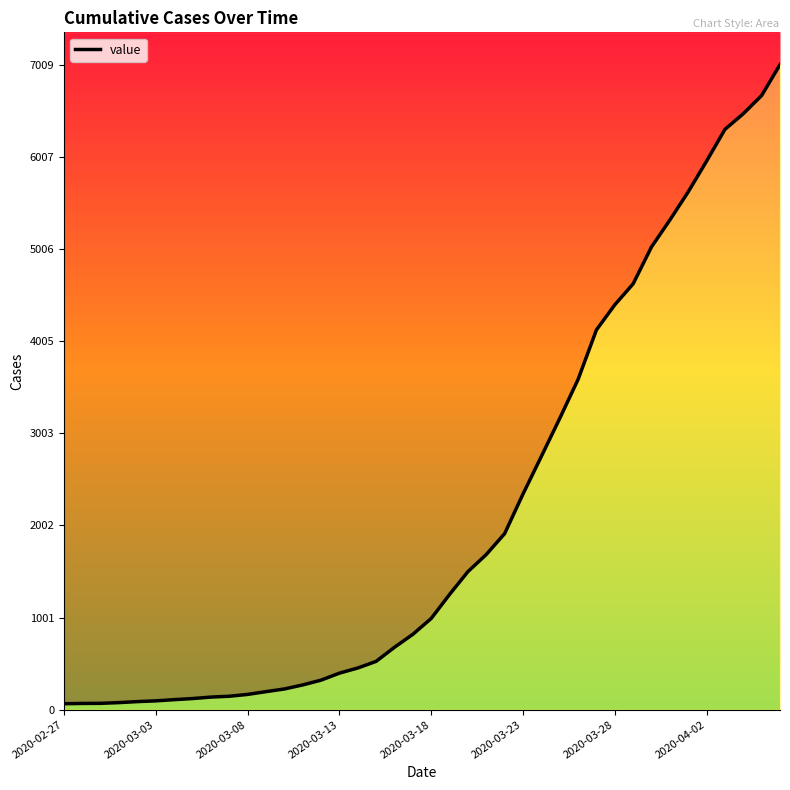

What position from the right is 31?

9